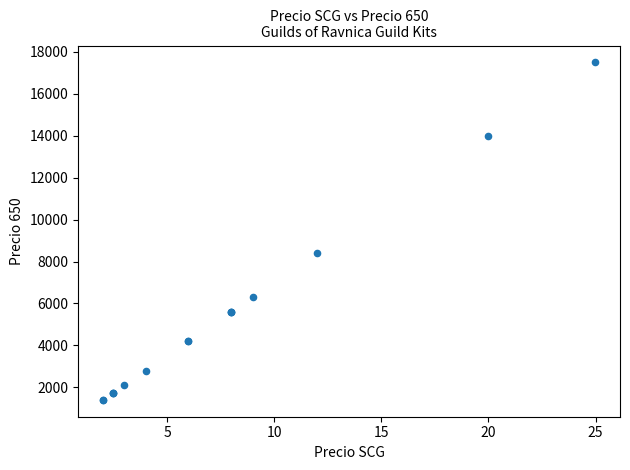

What Y value in the scatter plot is closest to 9450?

8400